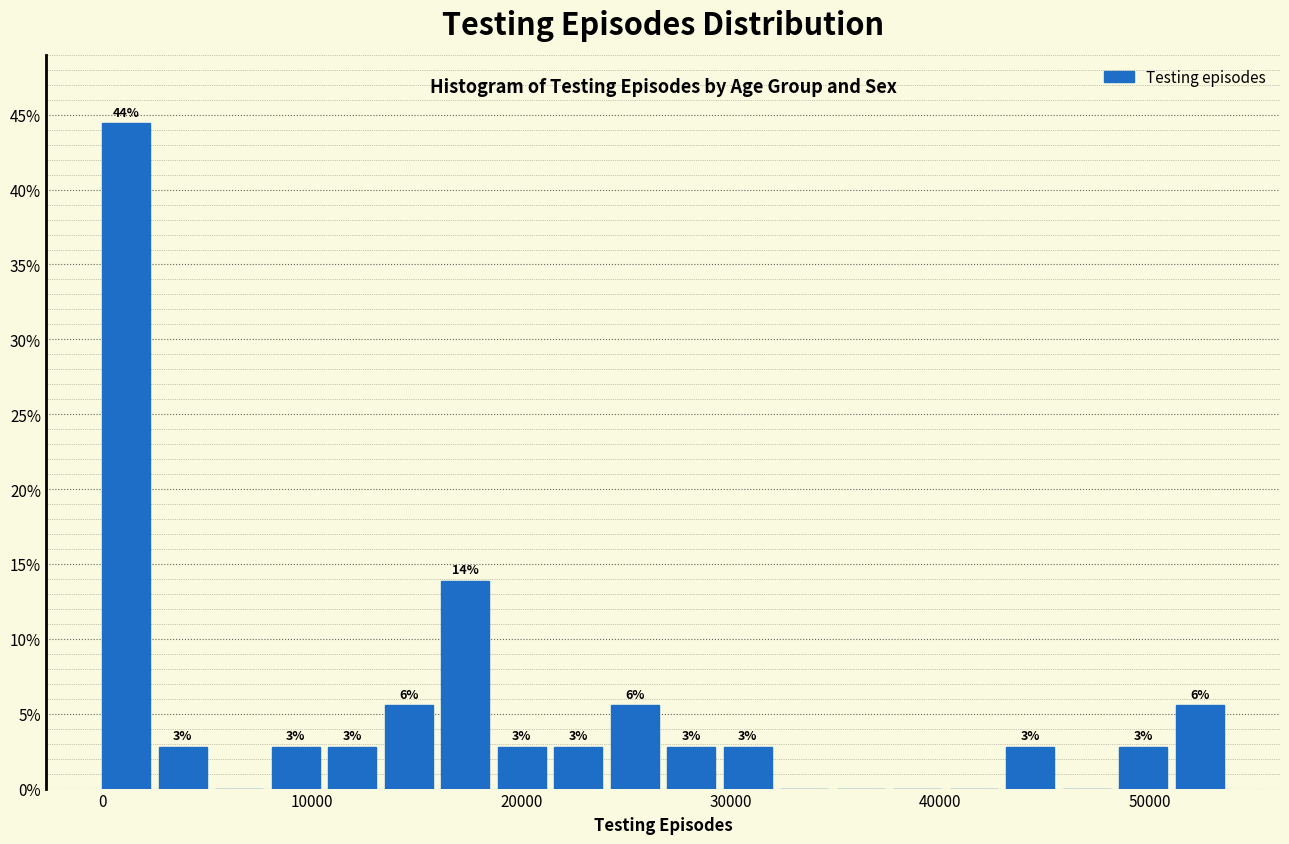

Around what value on the x-axis is the tallest bar? Give the approximate position of its centre, as read against the axis.

1000